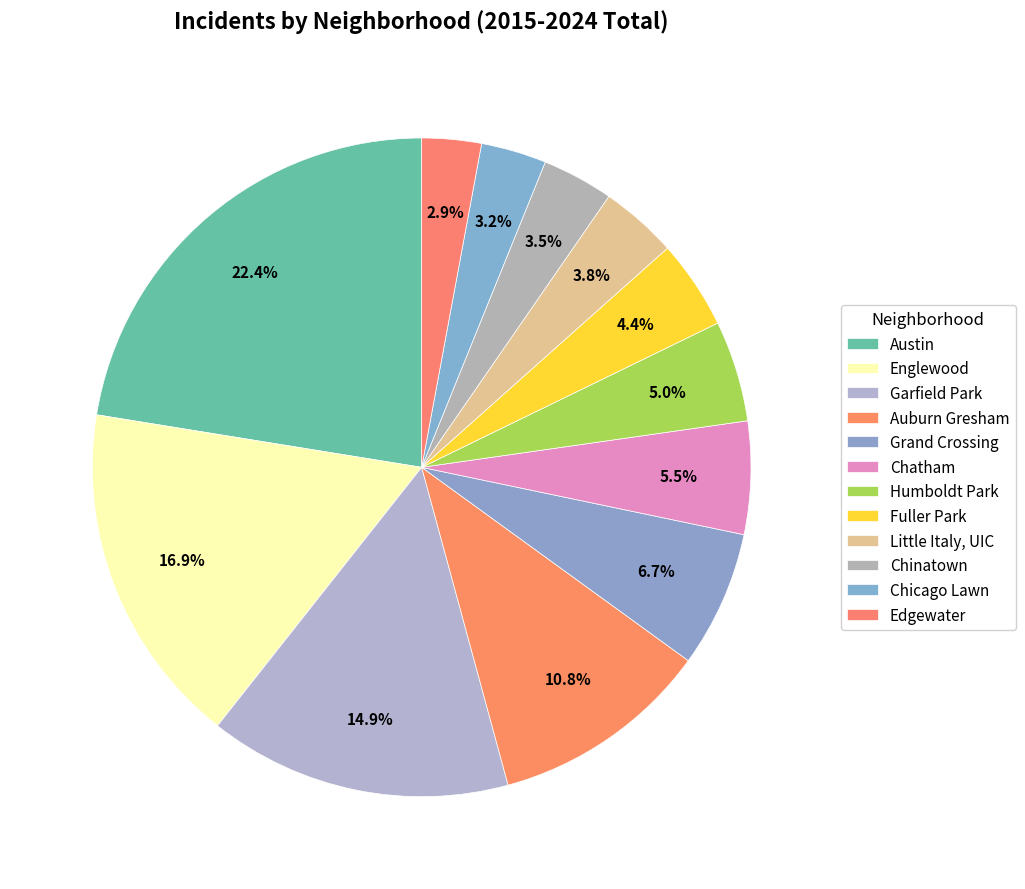

How many segments does this pie chart have?

12